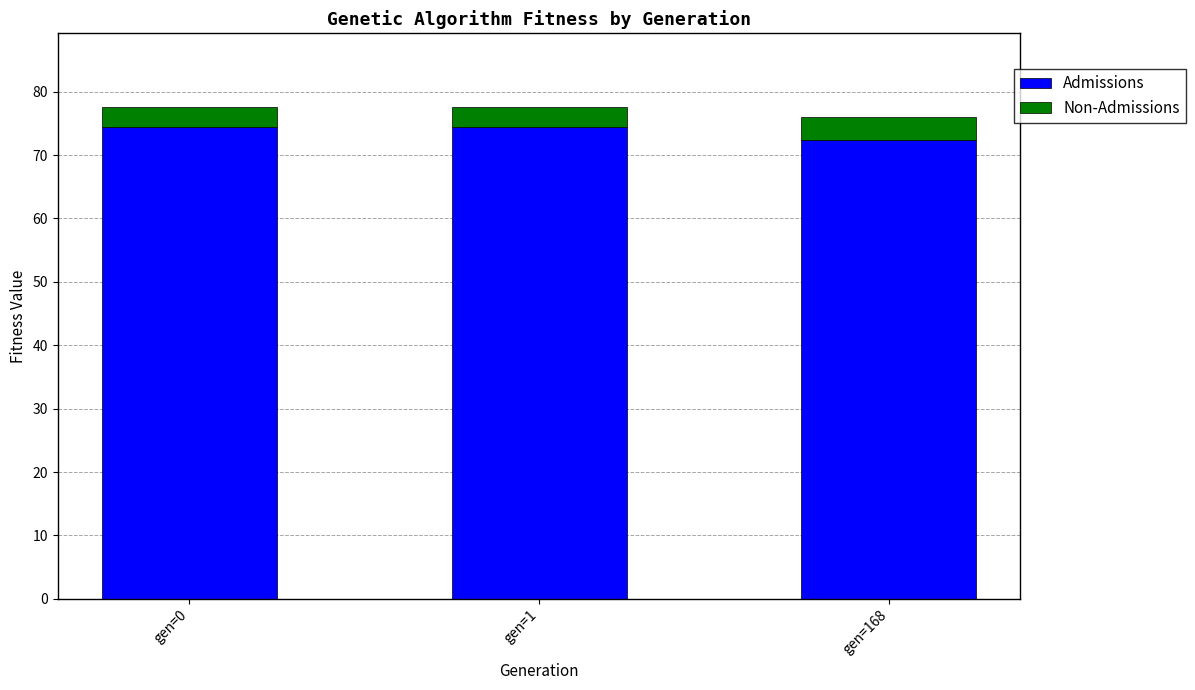

What is the approximate value of Admissions at gen=168?

72.3